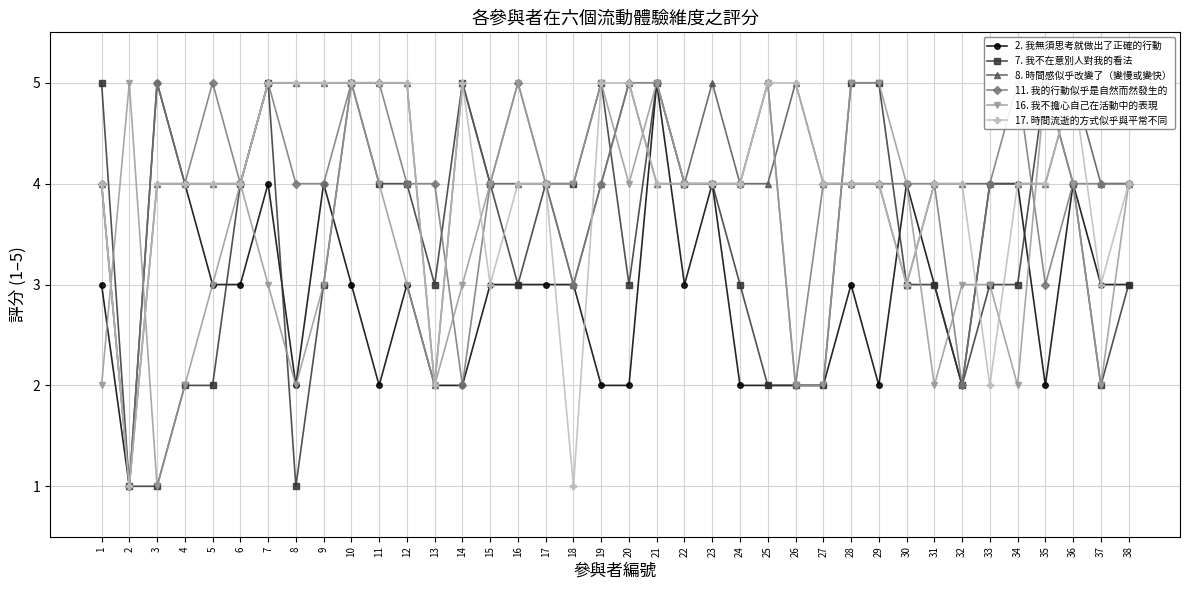

At which label does 8. 時間感似乎改變了（變慢或變快） reach its peak?

7